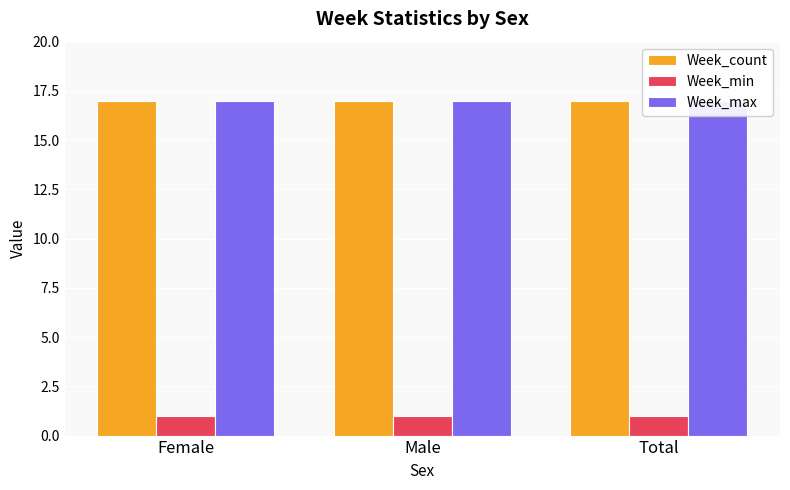

At which category does the chart reach its peak across all series?

Female